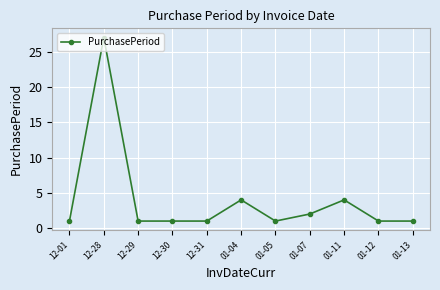

Where is the first local maximum?

12-28